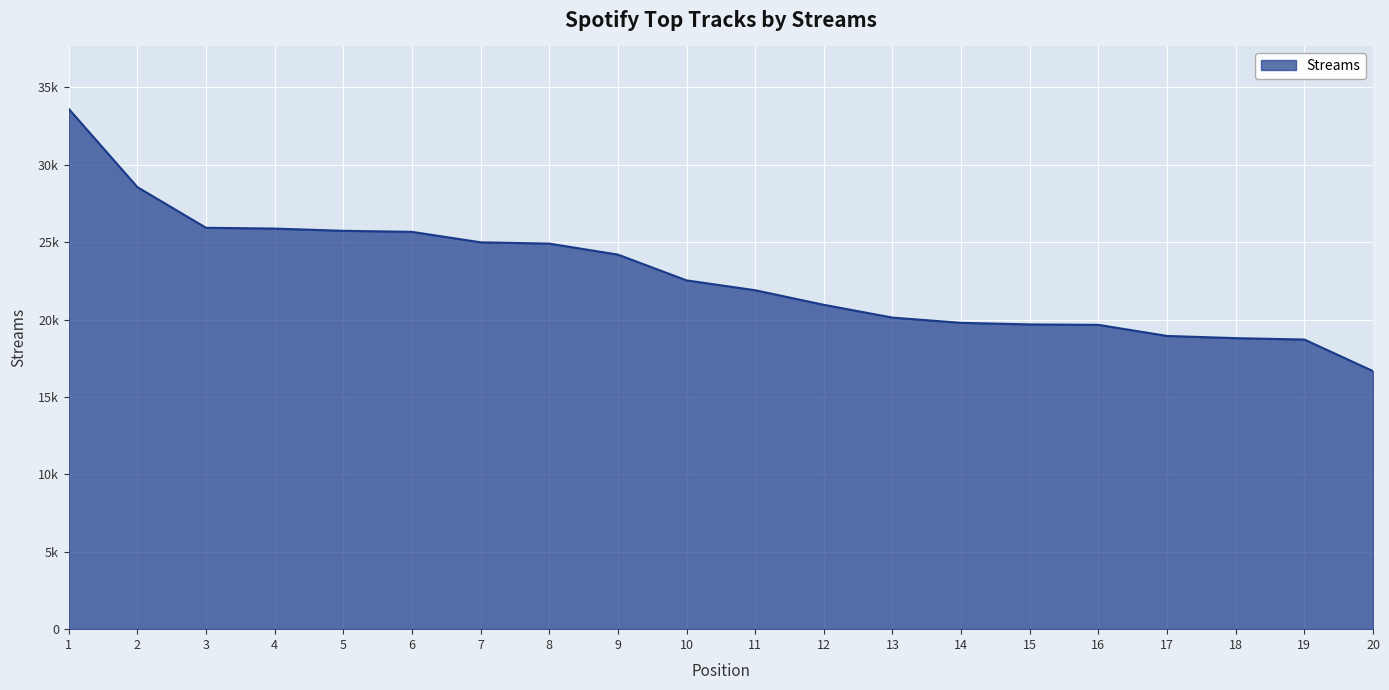

Approximately how many times larger is the value at 4 compared to 14?

1.3